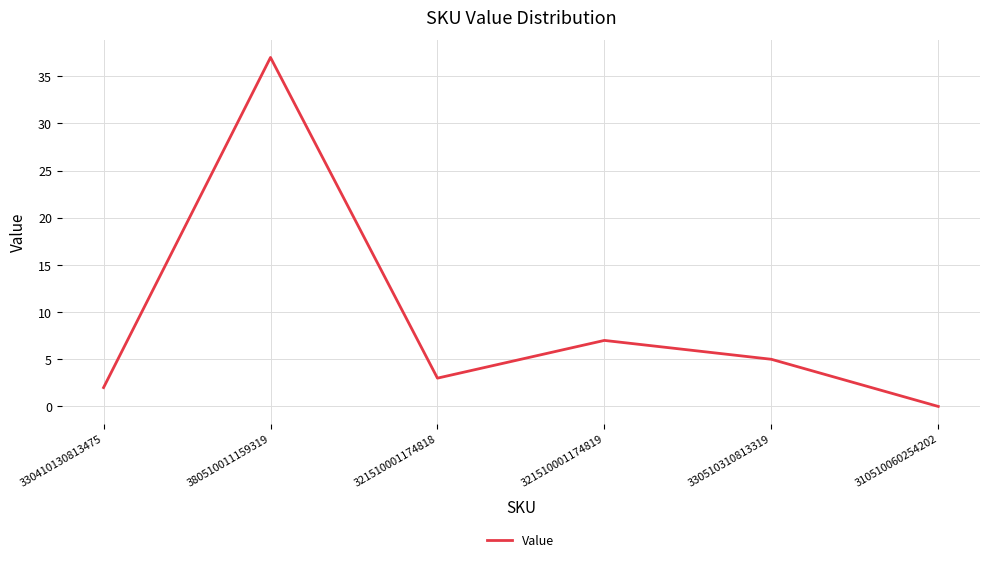

Rank the categories by value from lowest to highest.

310510060254202, 330410130813475, 321510001174818, 330510310813319, 321510001174819, 380510011159319